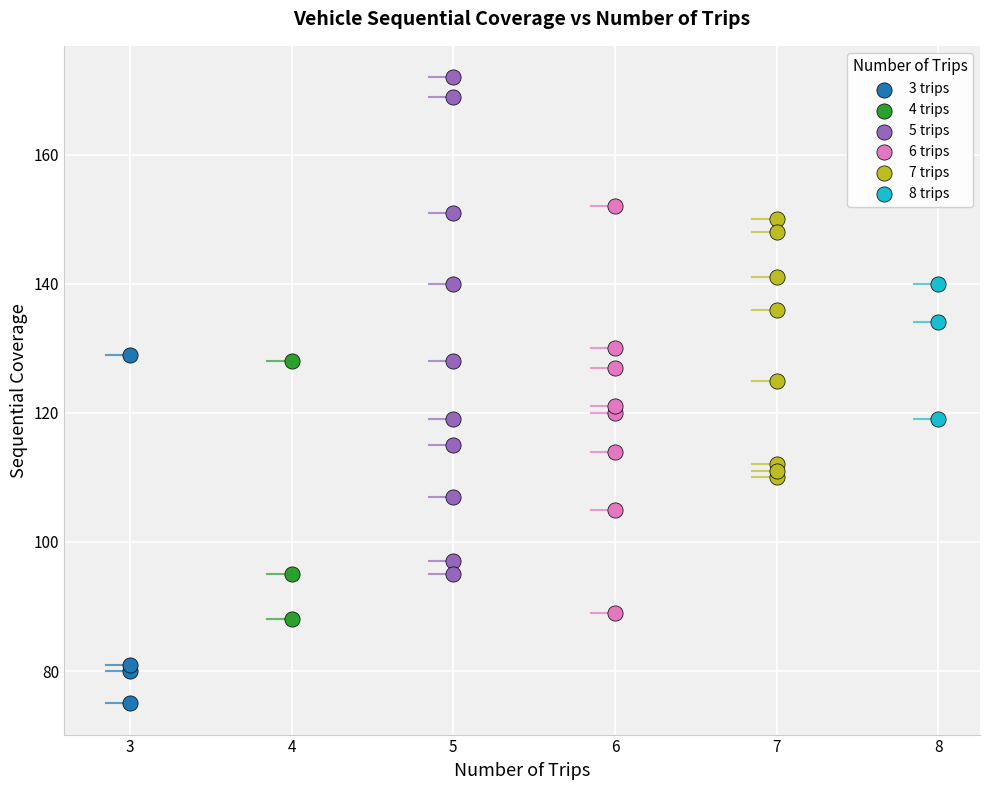

Which series reaches the minimum Y coordinate?

3 trips